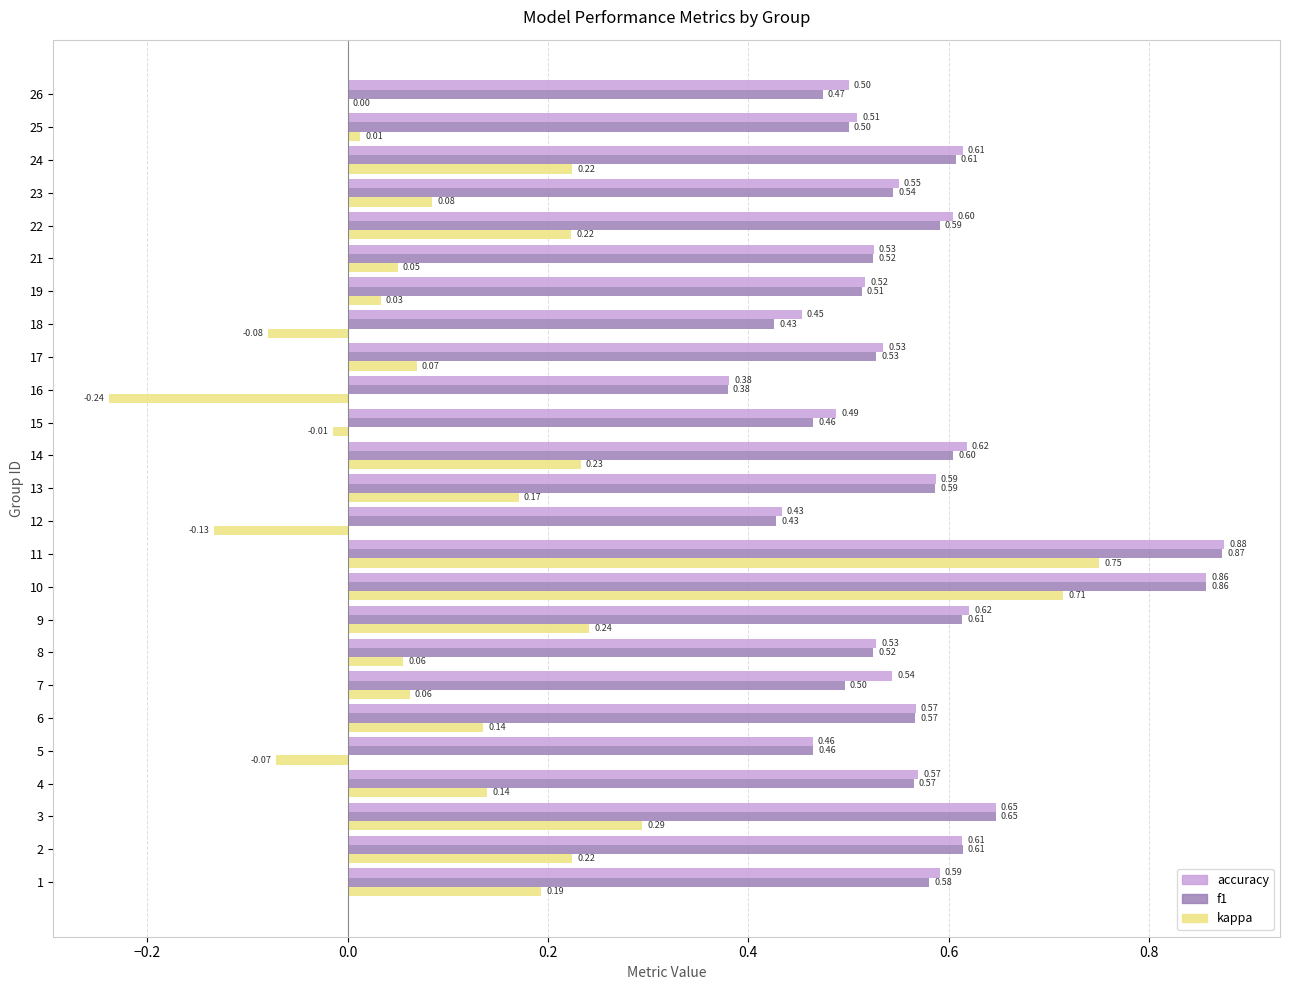

What is the sum of the f1 values at 18 and 23?

1.0